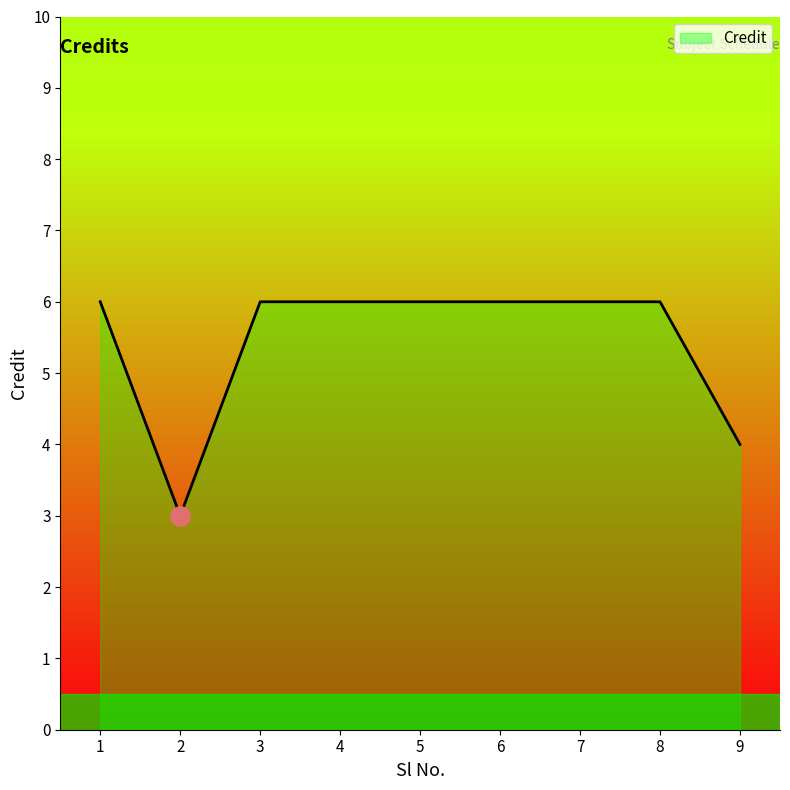

Reading left to right, list all the values displayed in this chart.

6	3	6	6	6	6	6	6	4